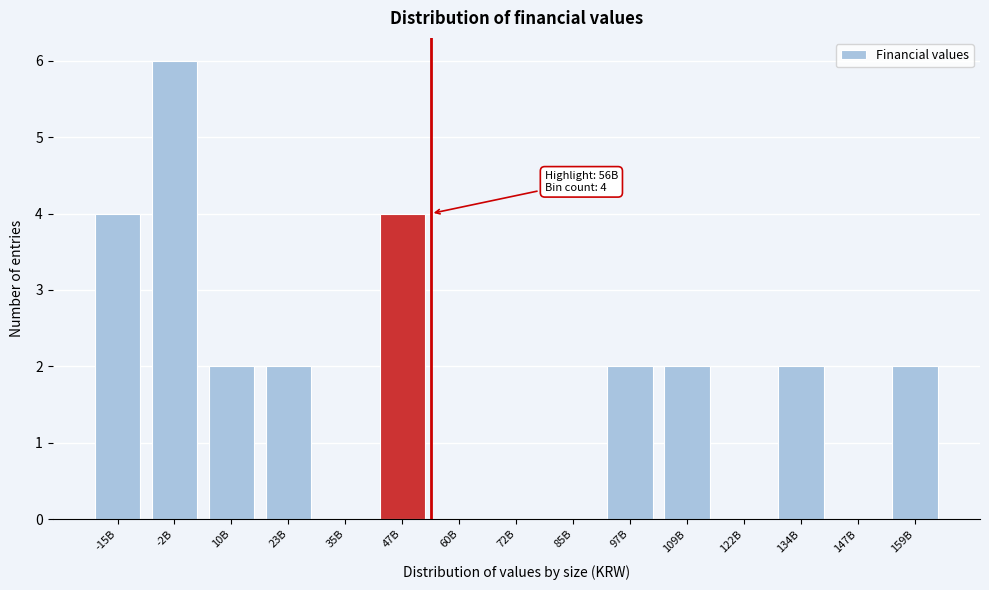

Reading left to right, extract all data points from this chart.

-15B=4	-2B=6	10B=2	23B=2	35B=0	47B=4	60B=0	72B=0	85B=0	97B=2	109B=2	122B=0	134B=2	147B=0	159B=2